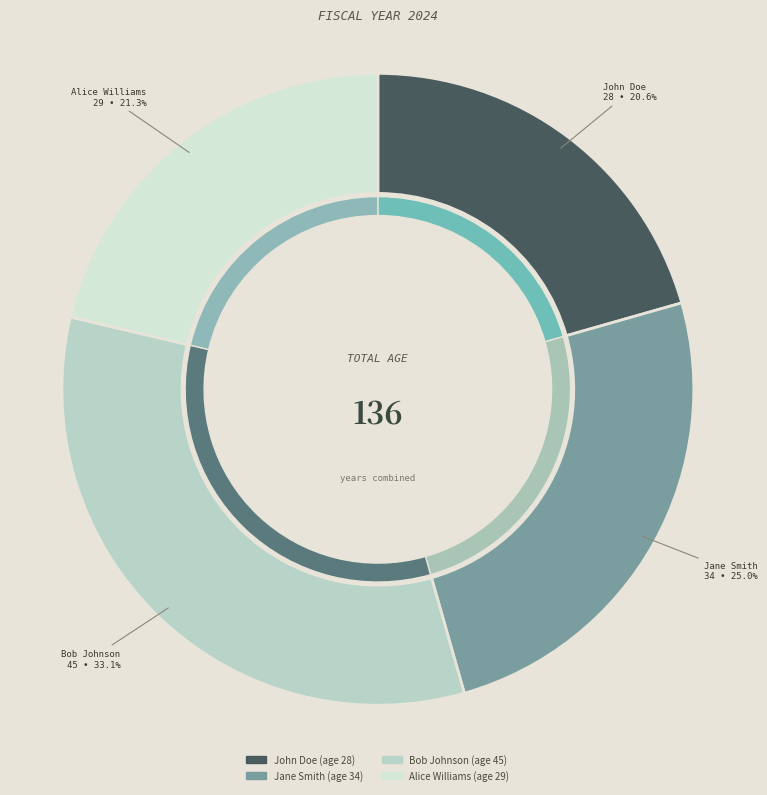

To the nearest percent, what is the difference between the largest and smallest slice percentages?

12%